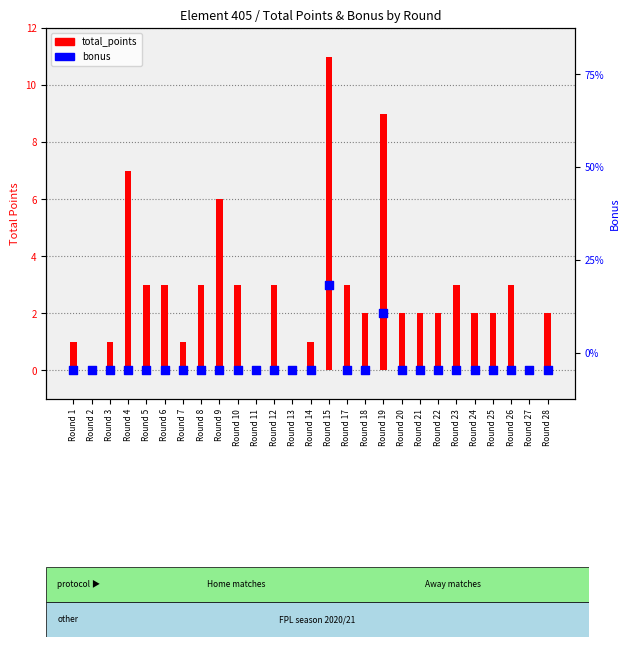

What are all the series names shown in the legend?

total_points, bonus